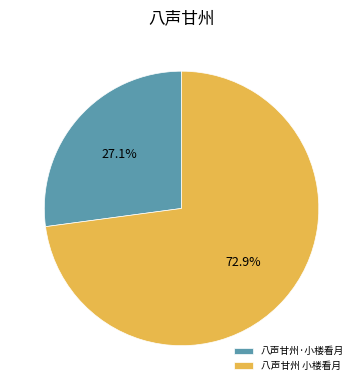

Which has a higher value, 八声甘州·小楼看月 or 八声甘州 小楼看月?

八声甘州 小楼看月